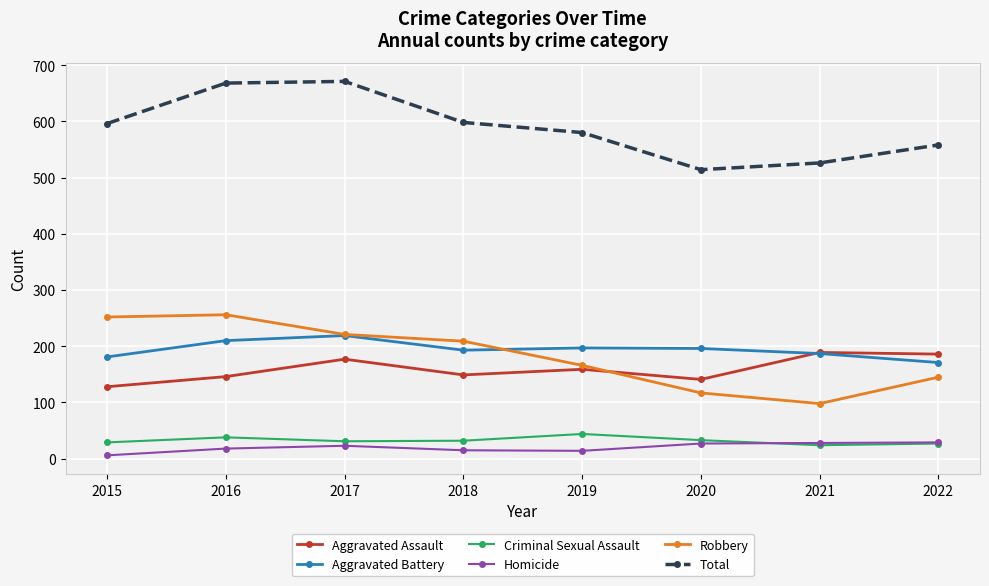

In Total, how many points are lower than both neighbors (excluding endpoints)?

1